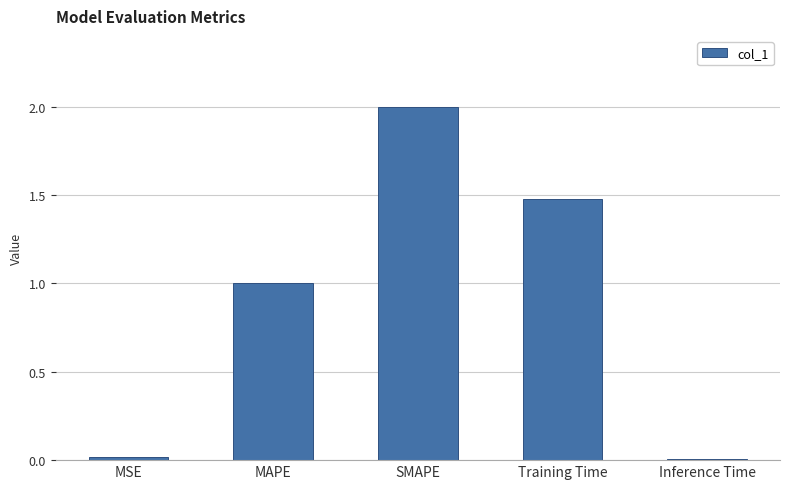

How many distinct data groups are displayed?

1